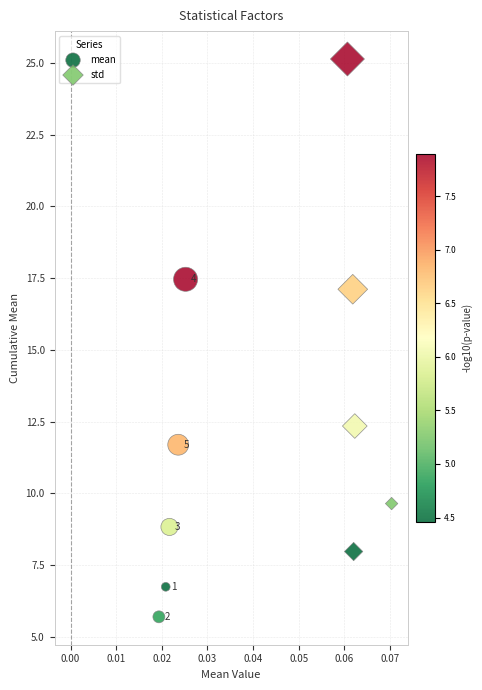

Which series contains the highest Y value?

std